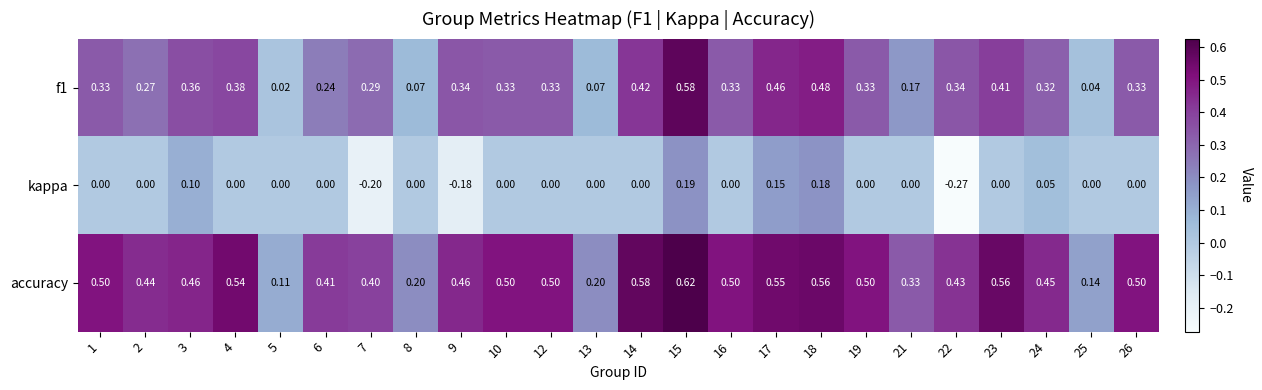

Which series has the largest total across all categories?

accuracy